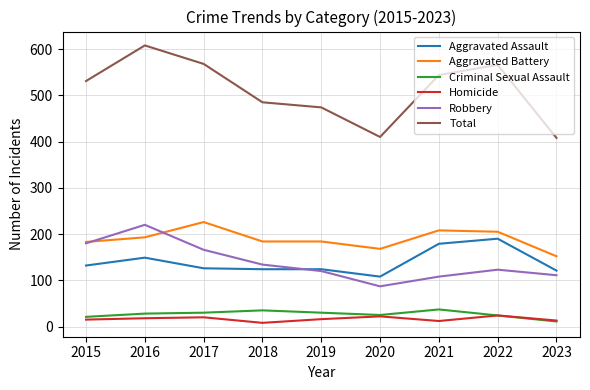

True or false: Aggravated Battery has a value of 184 at 2018.

True